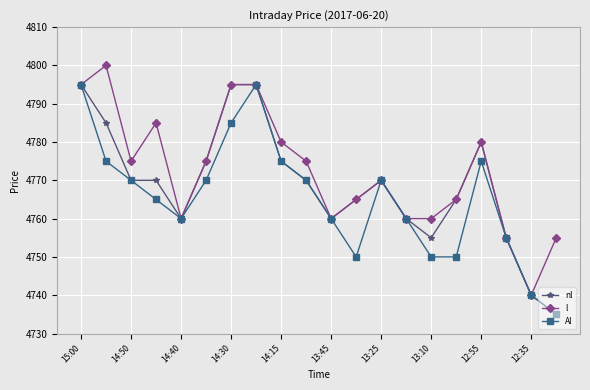

Rank the series by their average value, from lowest to highest.

Al, nl, l